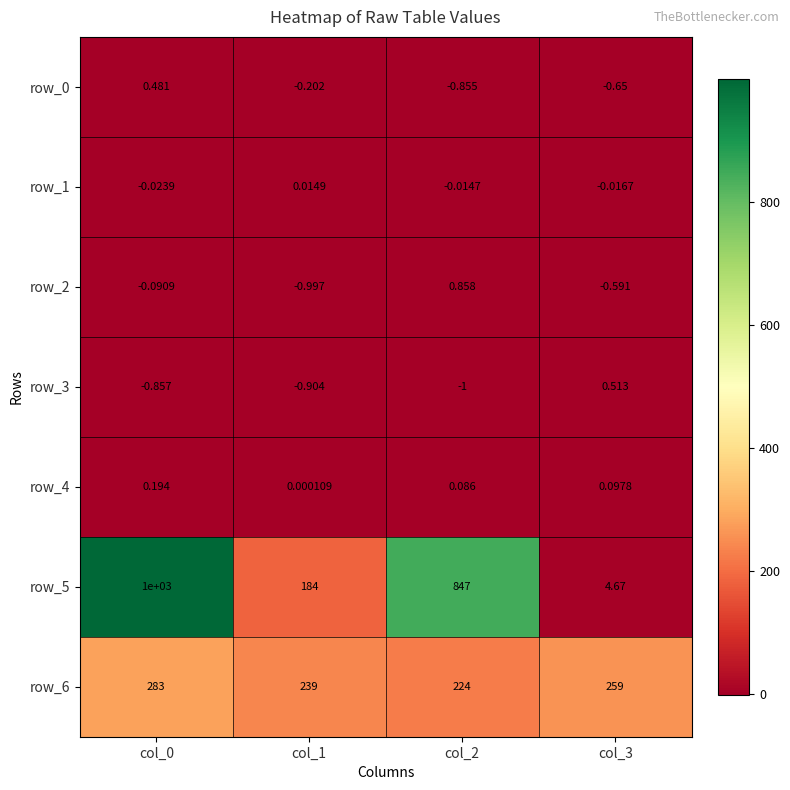

How many values in row_1 are above zero?

1